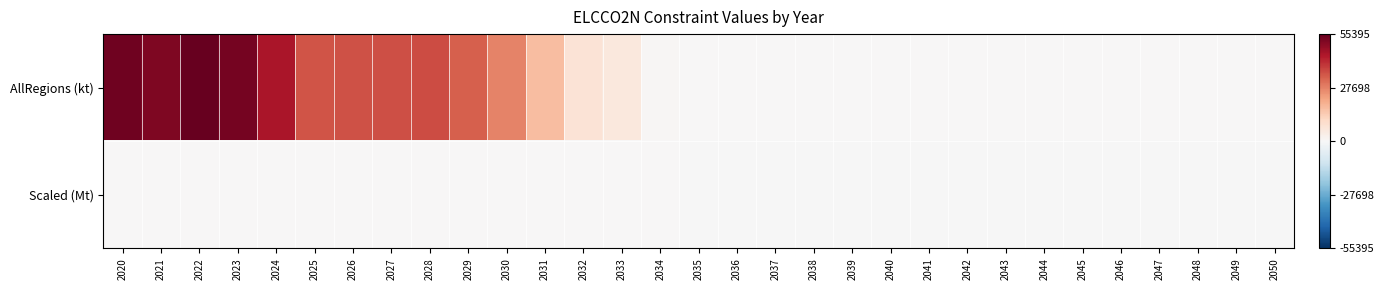

What is the greatest value displayed?

55395.0